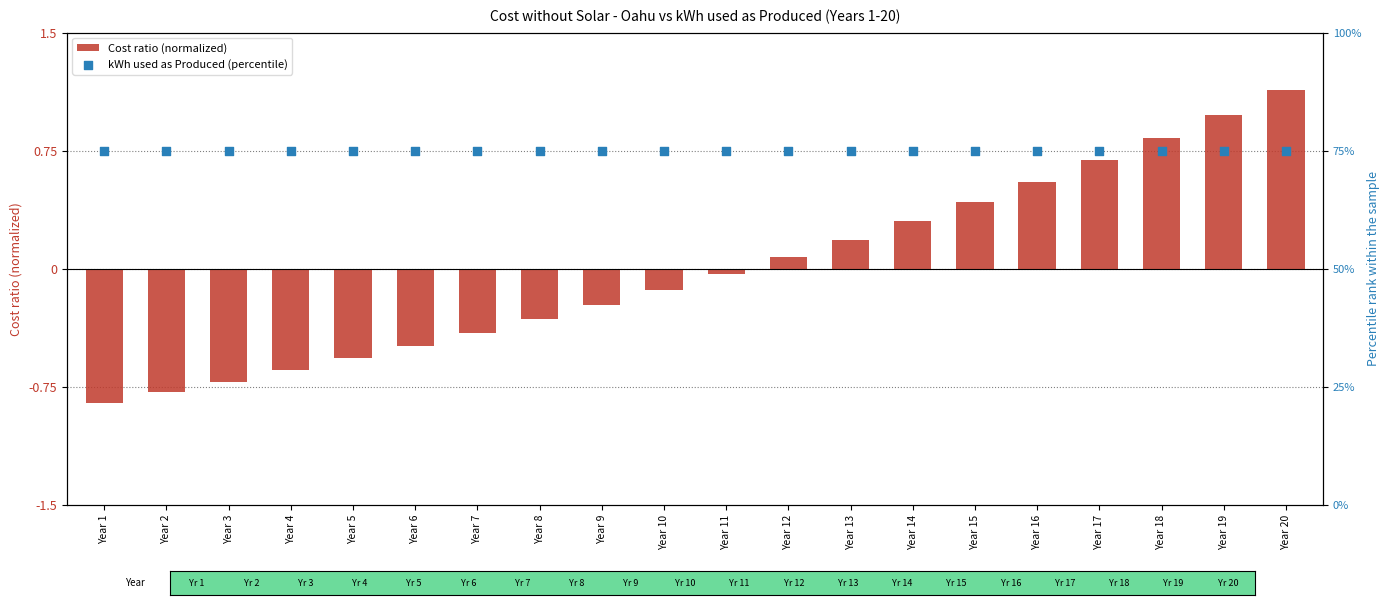

Which series has the widest spread of Y values?

Cost ratio (normalized)